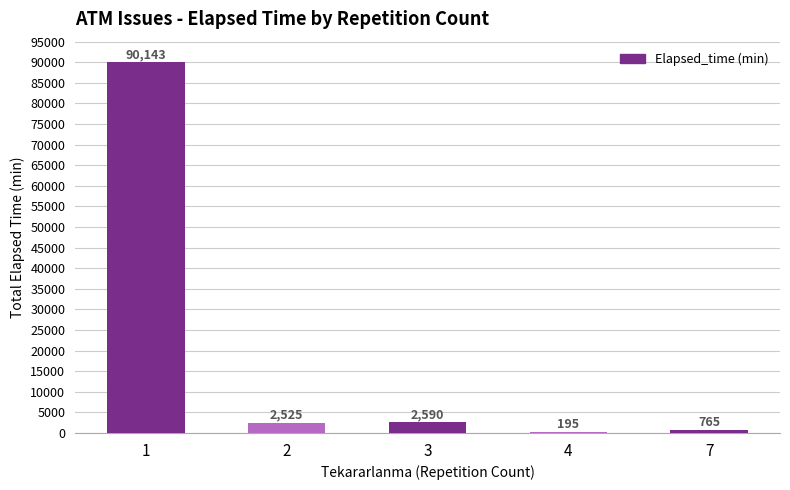

What is the maximum value shown in the chart?

90143